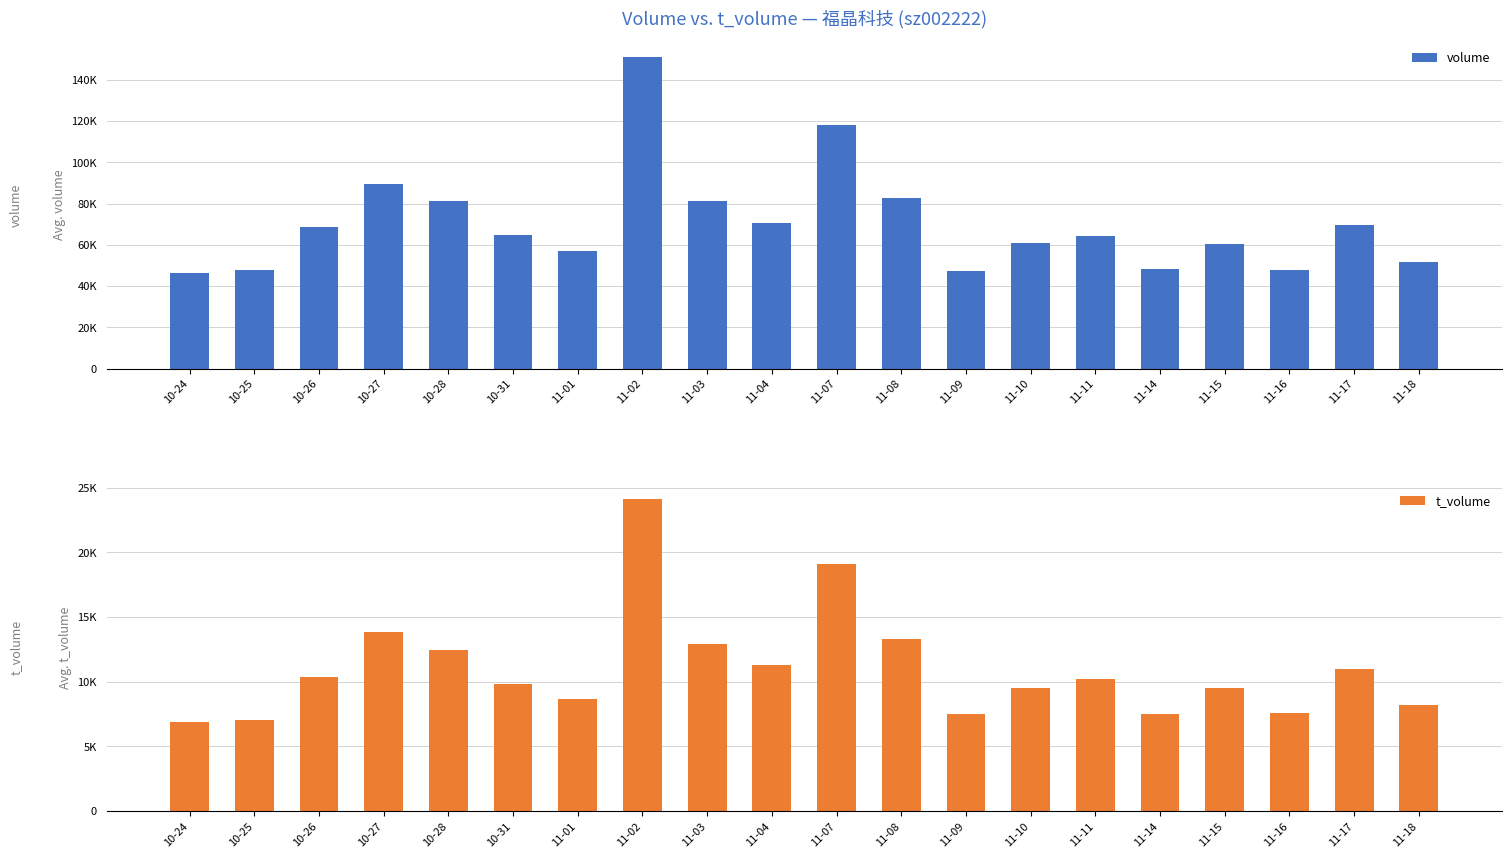

The value of t_volume at 11-18 is 8176. True or false?

True